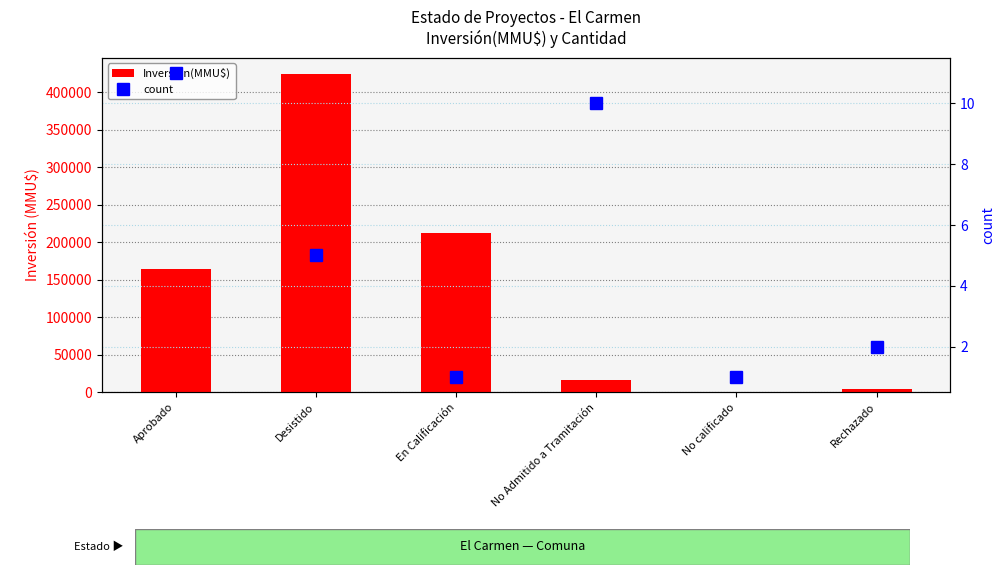

Reading right to left, what are all the values shown in this chart?

Inversión(MMU$): Rechazado=4300	No calificado=250	No Admitido a Tramitación=16716	En Calificación=212500	Desistido=425000	Aprobado=164097
count: Rechazado=2	No calificado=1	No Admitido a Tramitación=10	En Calificación=1	Desistido=5	Aprobado=11